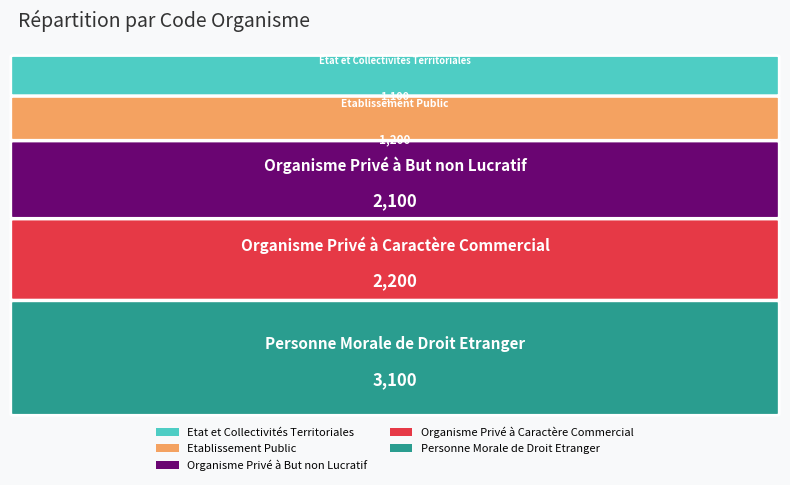

Reading left to right, transcribe all the data shown in this chart.

1100	1200	2100	2200	3100